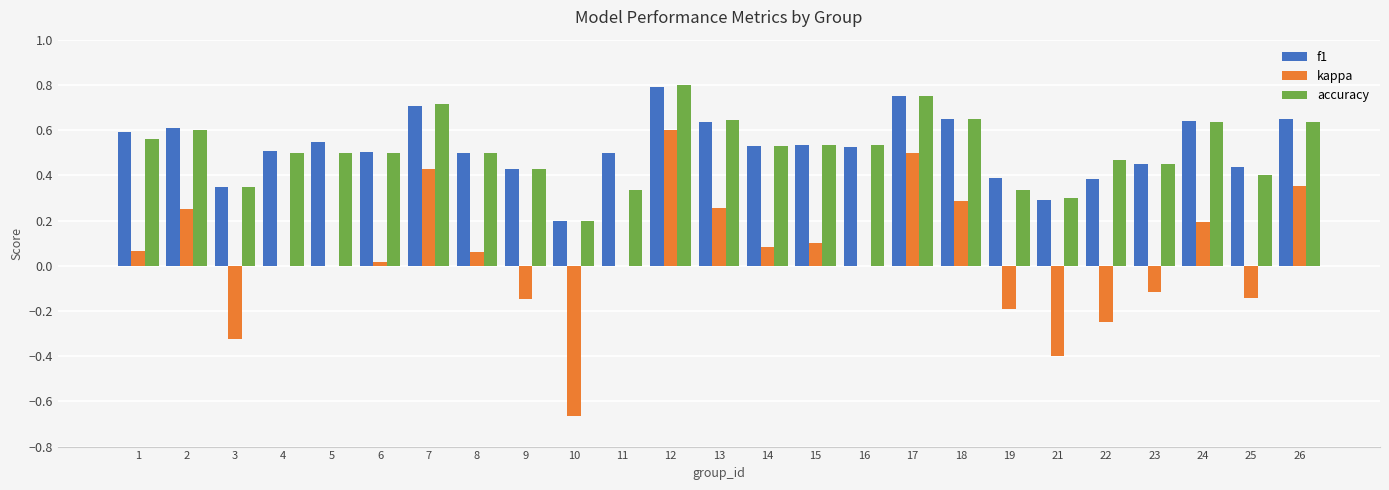

Which category has the highest value in the kappa series?

12